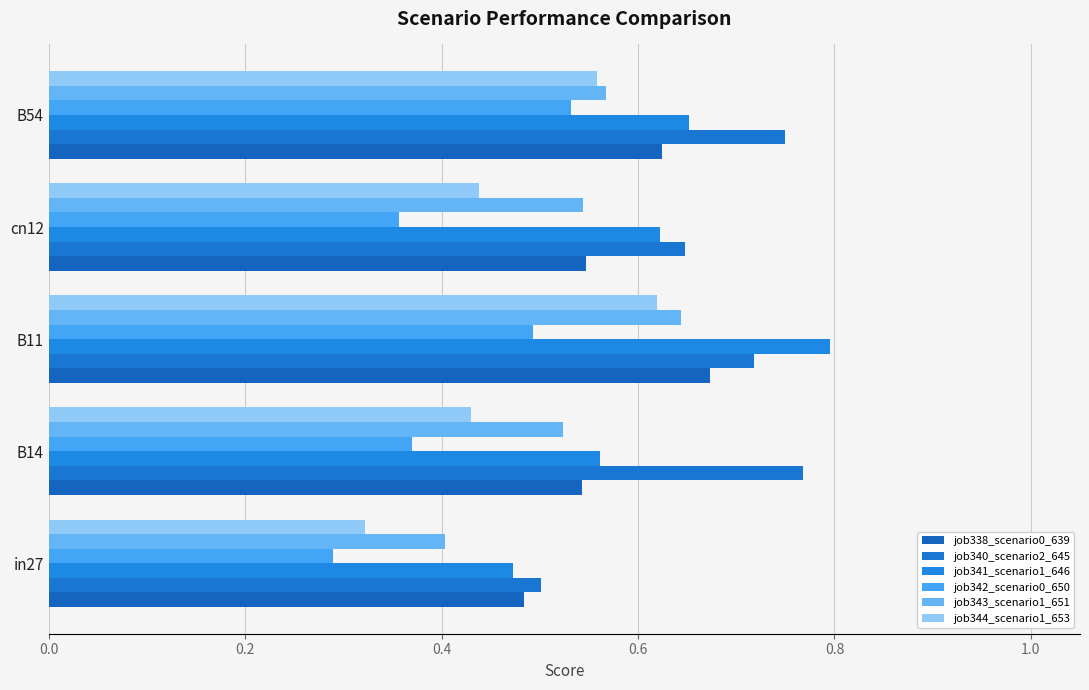

How many distinct data groups are displayed?

6